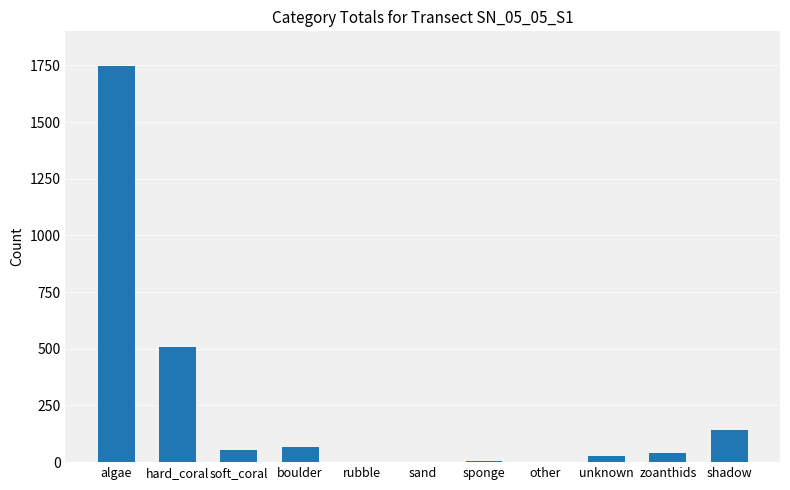

What is the change in value from rubble to shadow?

+141